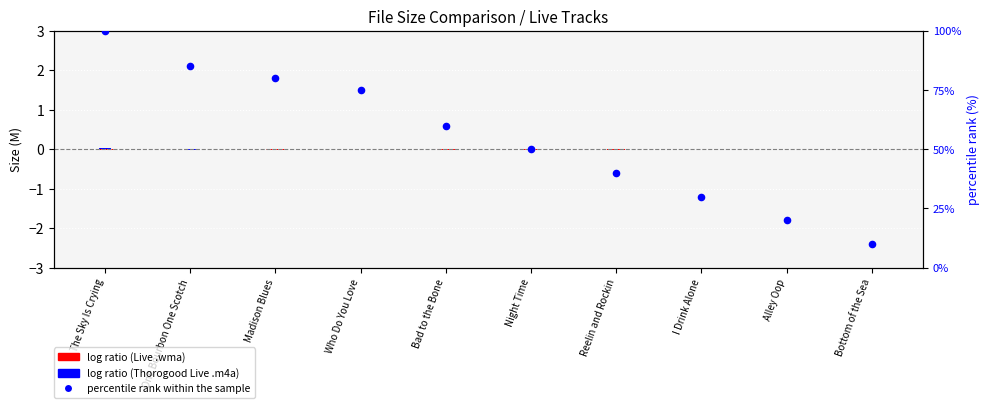

What is the change in value from The Sky Is Crying to I Drink Alone?

-70